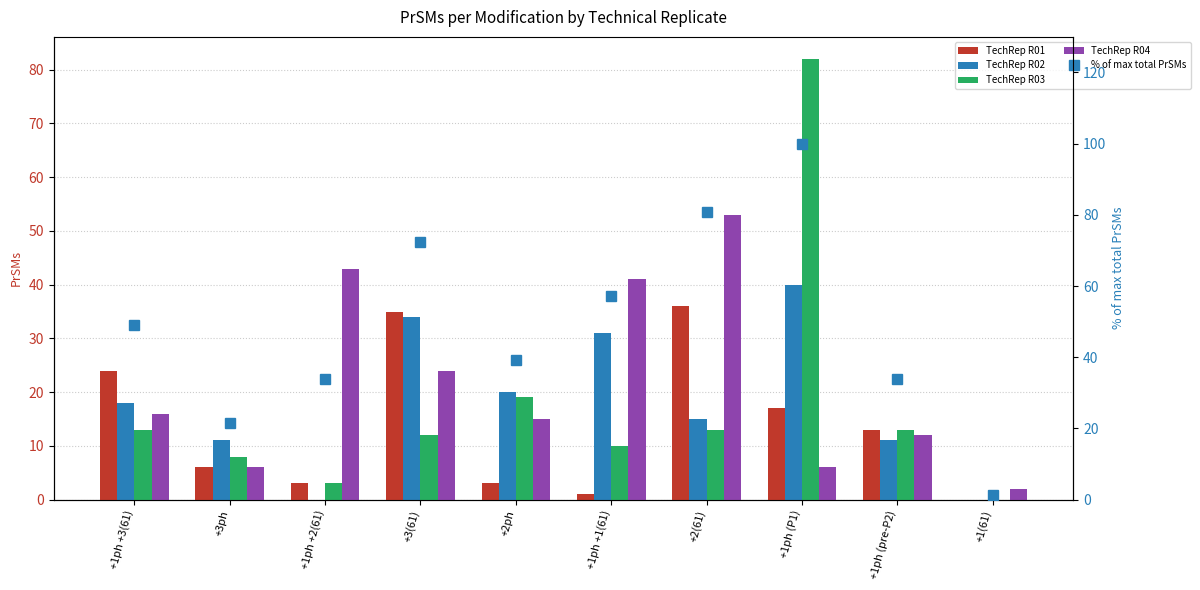

Which category has the highest value in the % of max total PrSMs series?

+1ph (P1)